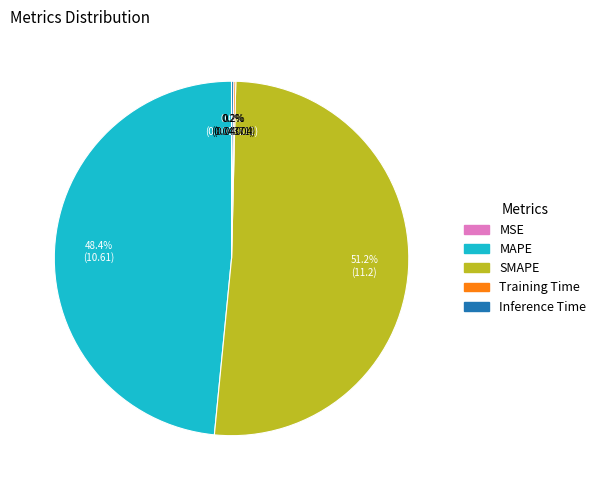

What percentage do MAPE and SMAPE together represent?

99.6%